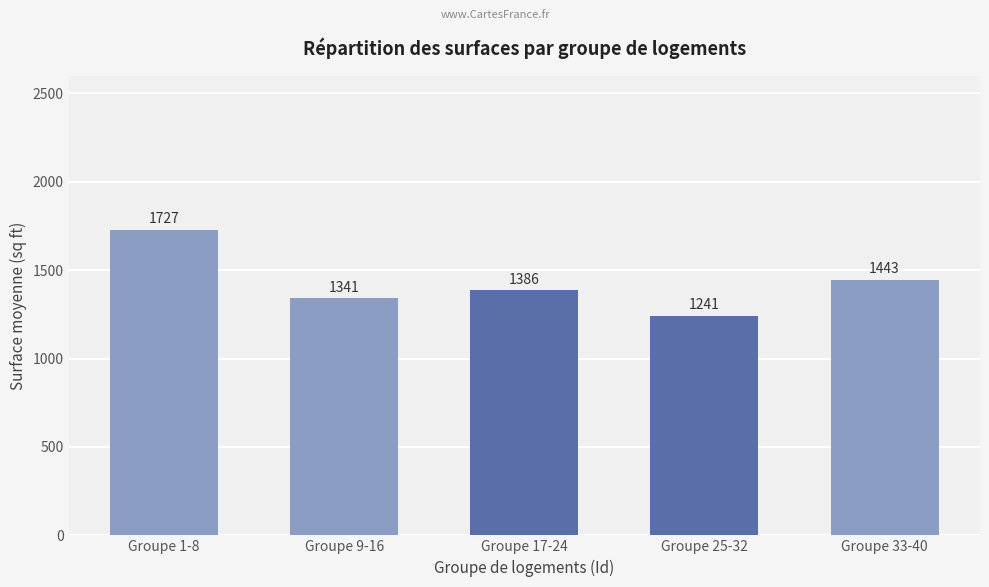

What is the value of the 1st bar from the left?

1727.4